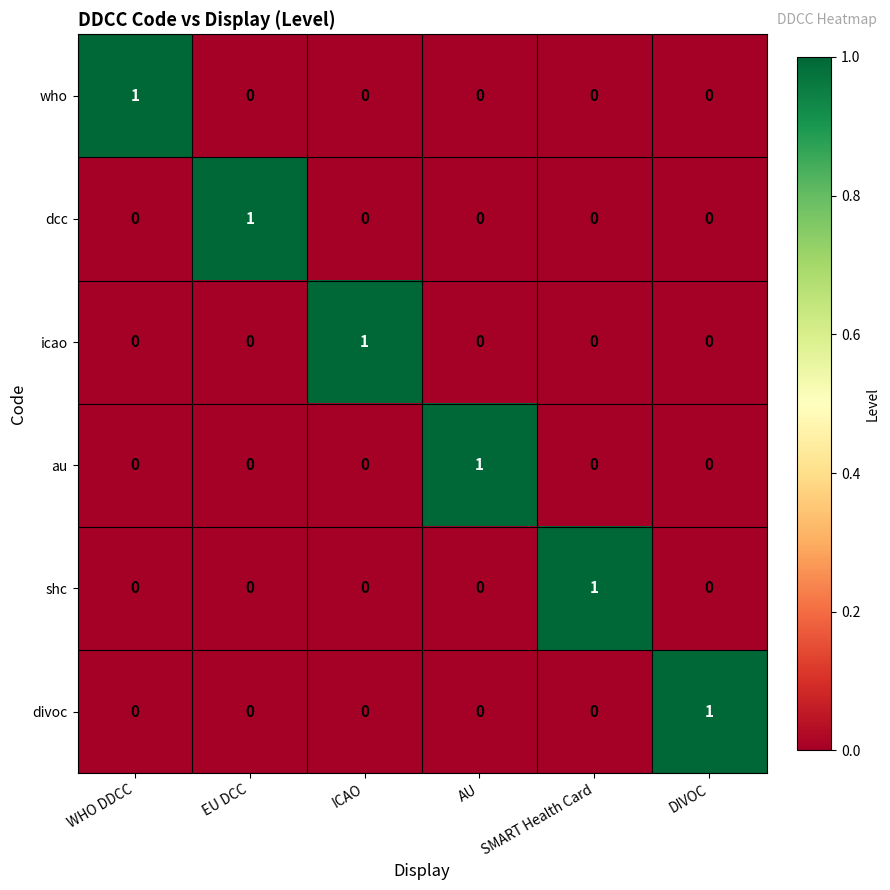

Count the number of categories in the chart.

6